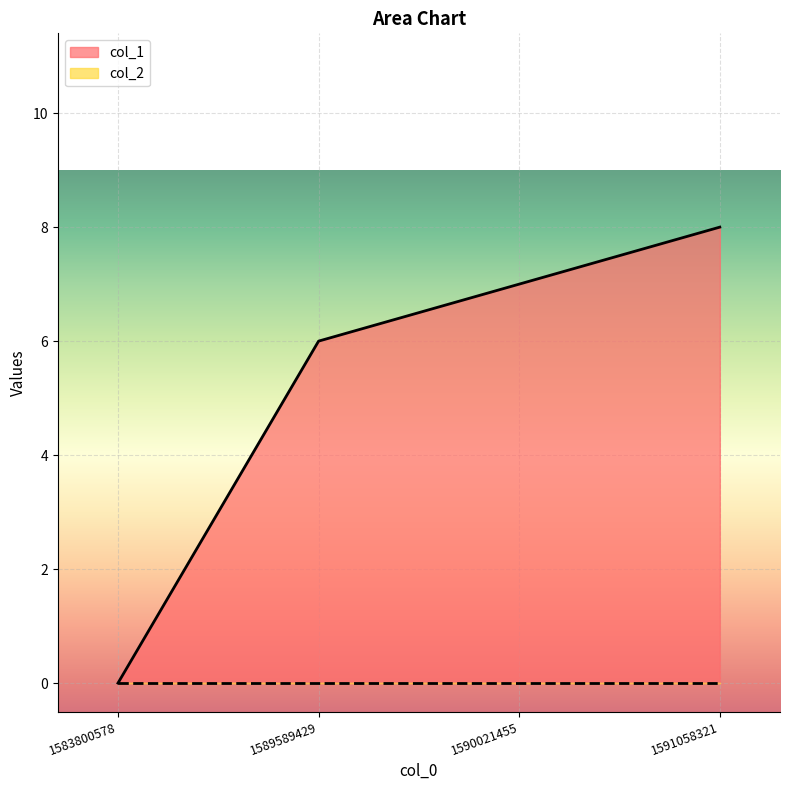

What value does the data have at 1591058321?

8